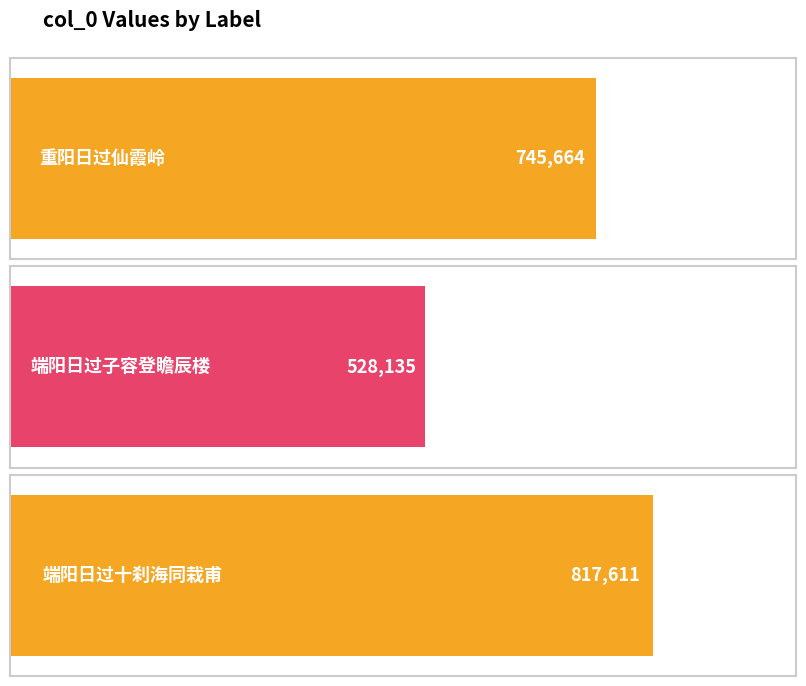

How many values are below 745664?

1